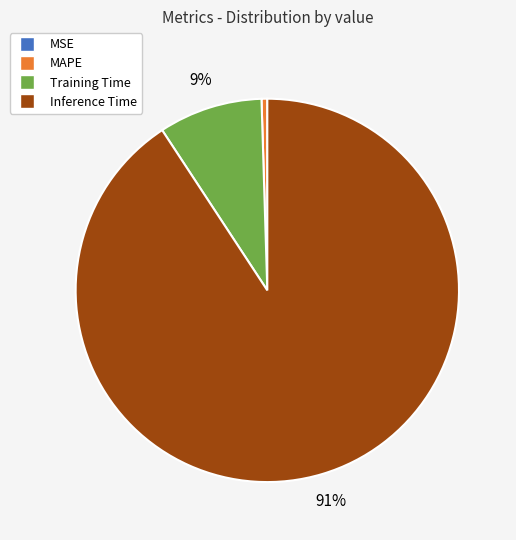

To the nearest percent, what is the average slice percentage?

25%